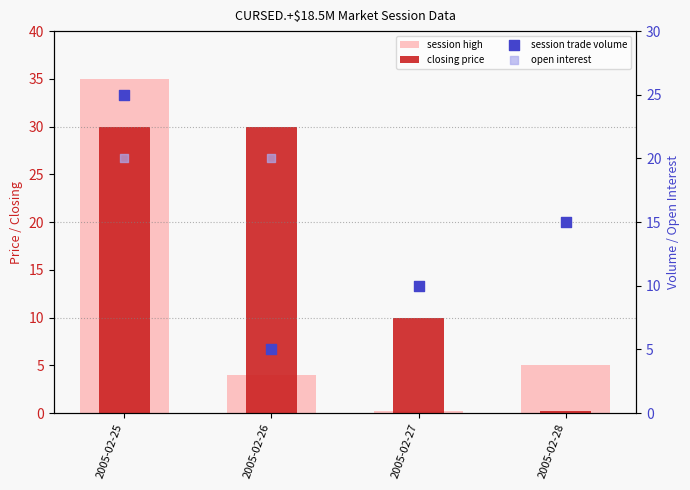

Which series contains the lowest Y value?

session high